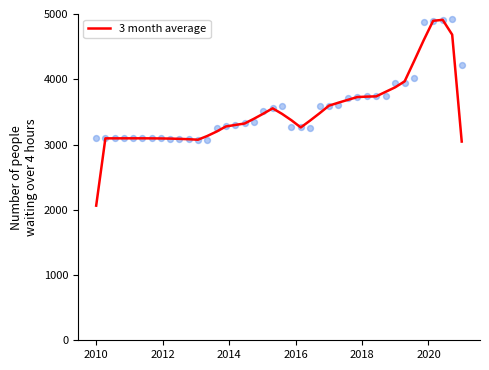

What is the highest value of the 3 month average series?

4910.5